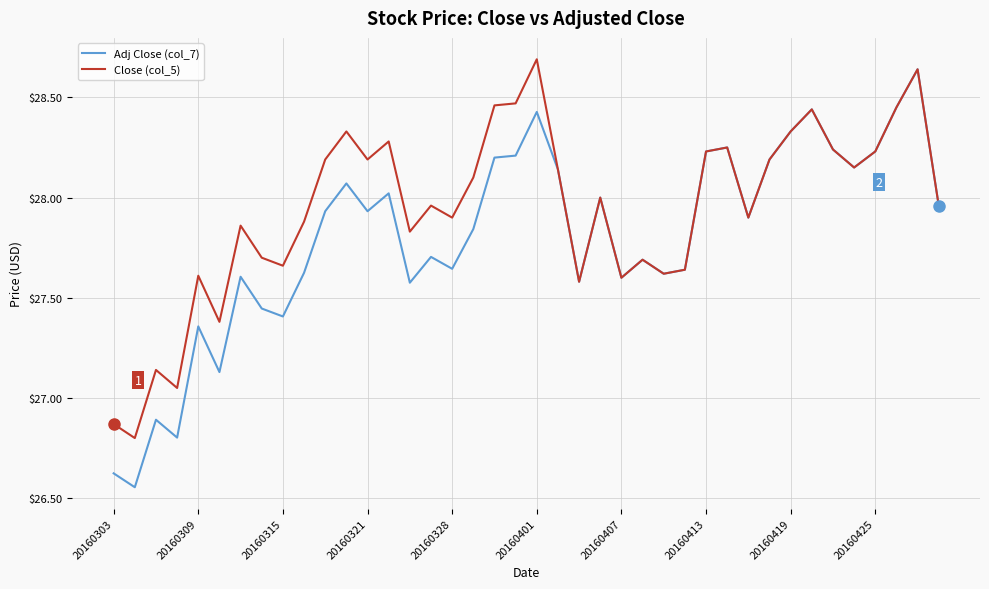

What is the maximum value for Close (col_5)?

28.7